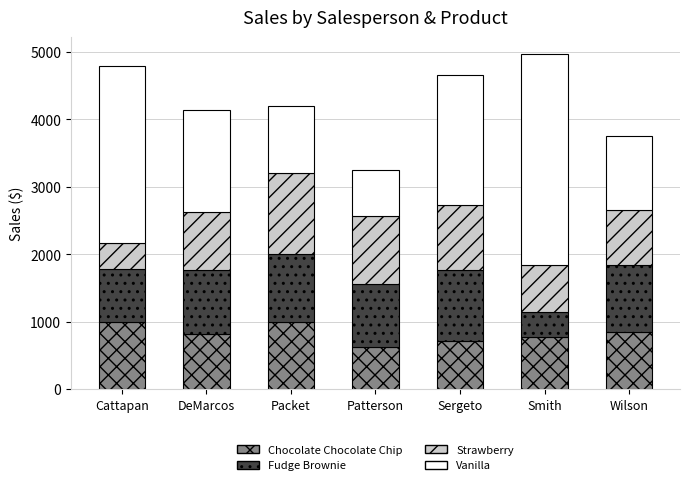

What is the minimum value for Chocolate Chocolate Chip?

624.0